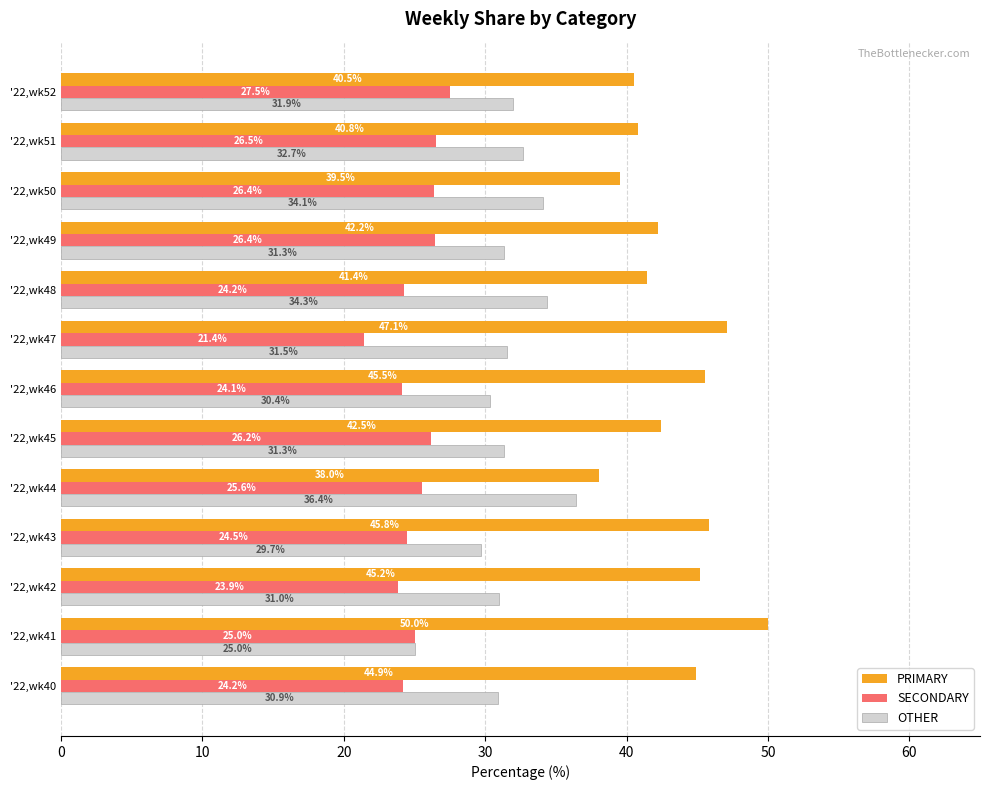

Count the number of categories in the chart.

13